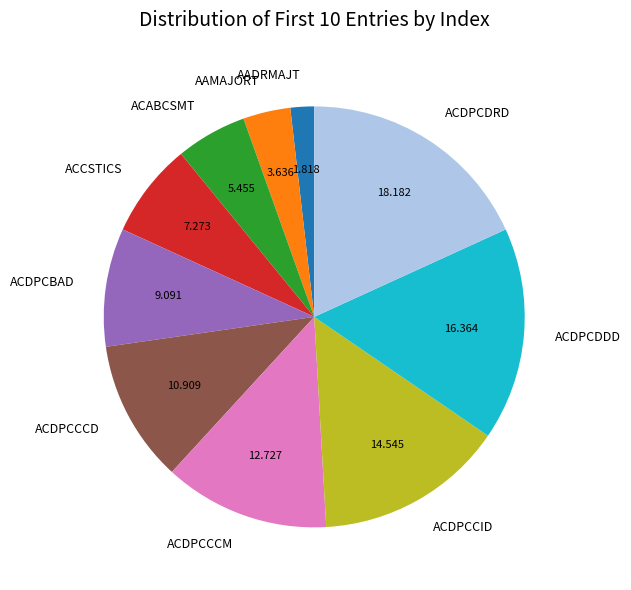

Is it true that ACDPCDDD is 3% of the pie?

False